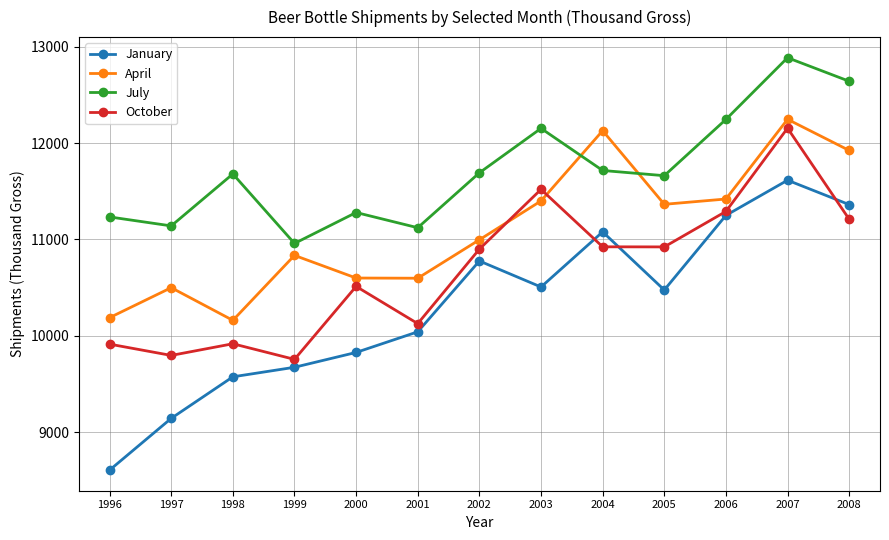

The value of January at 2001 is 10041. True or false?

True